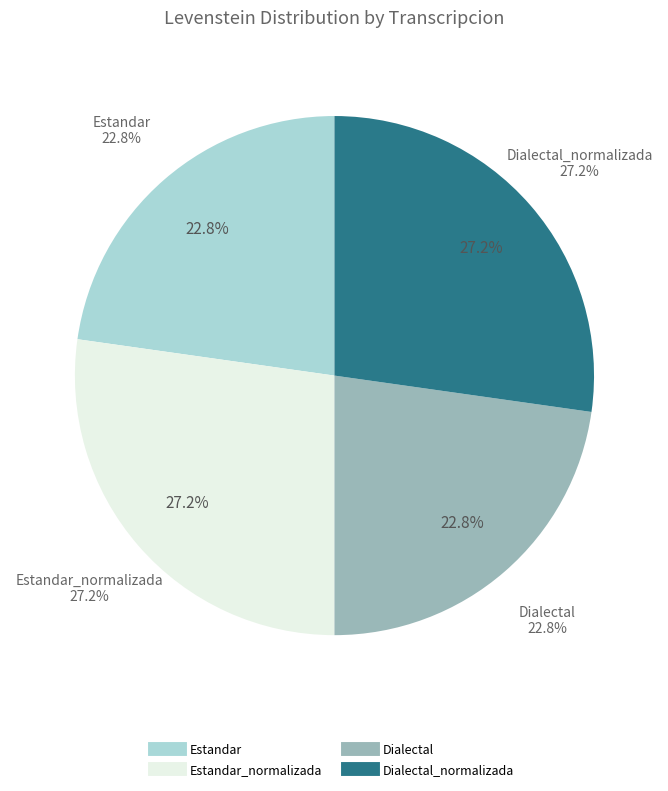

What is the total percentage of Dialectal_normalizada and Estandar_normalizada?

54.5%